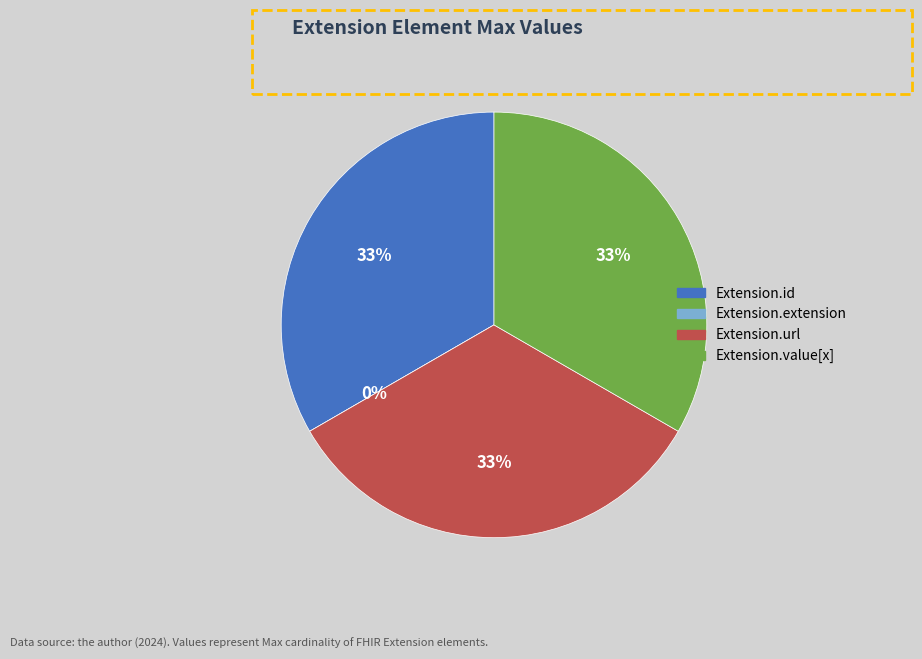

What is the smallest slice in the pie chart?

Extension.extension